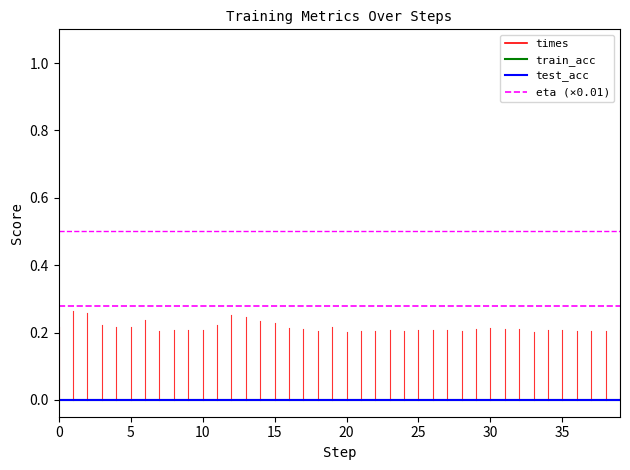

Does the chart display data point markers on the line(s)?

No